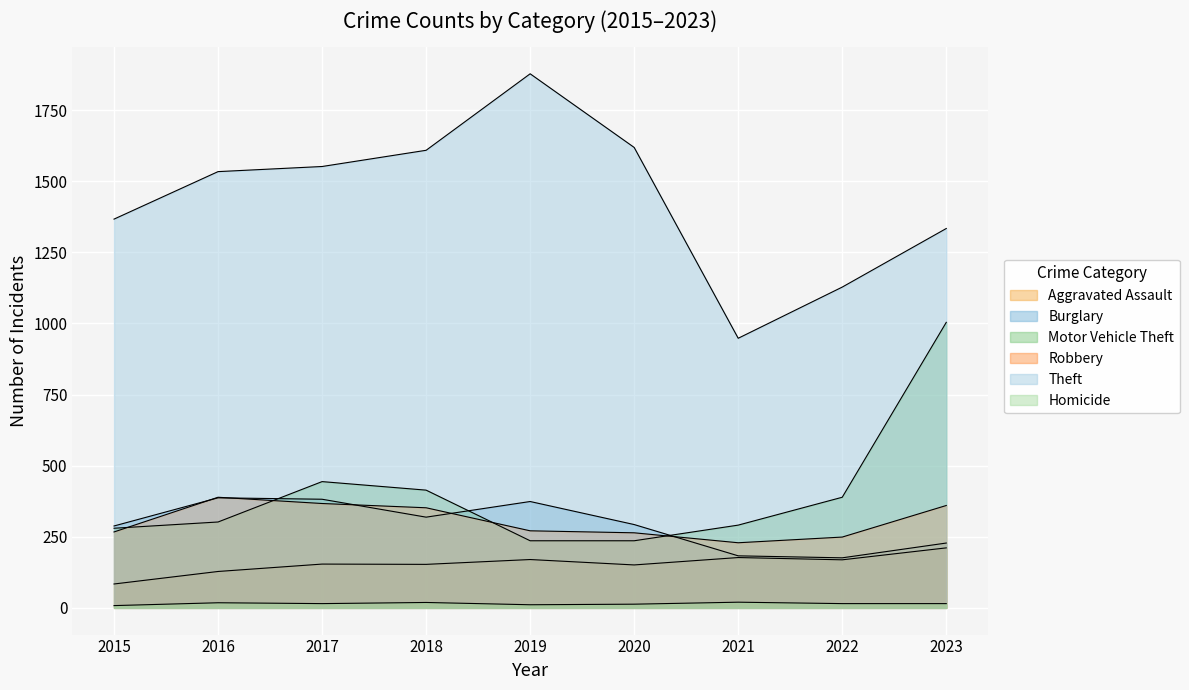

How many interior local peaks does the Homicide series have?

3